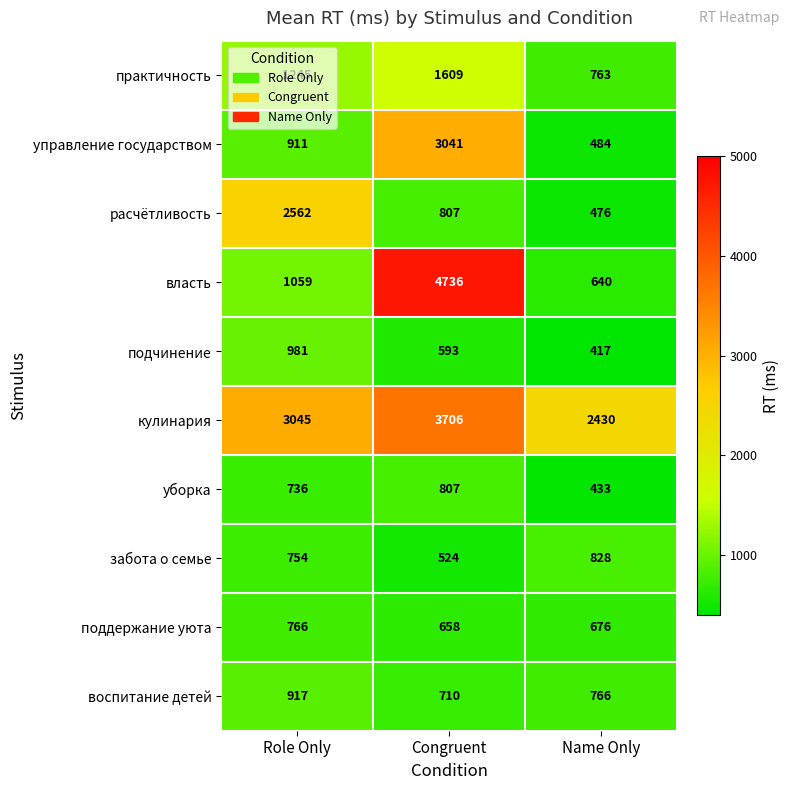

At how many categories does at least one series exceed 4464?

1